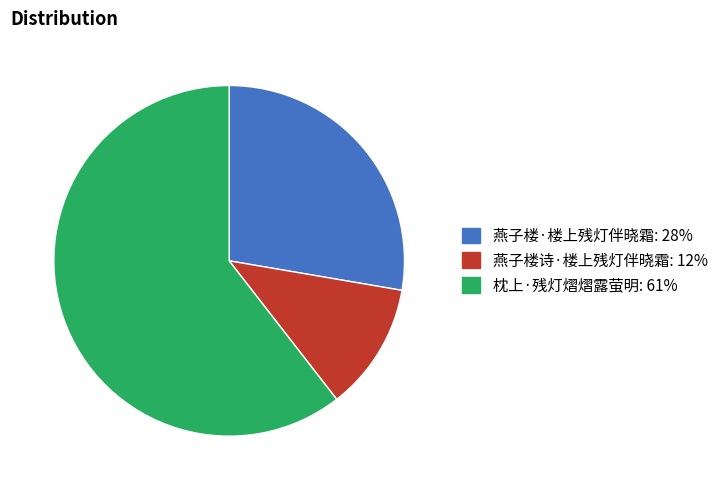

Count the number of slices in the pie.

3